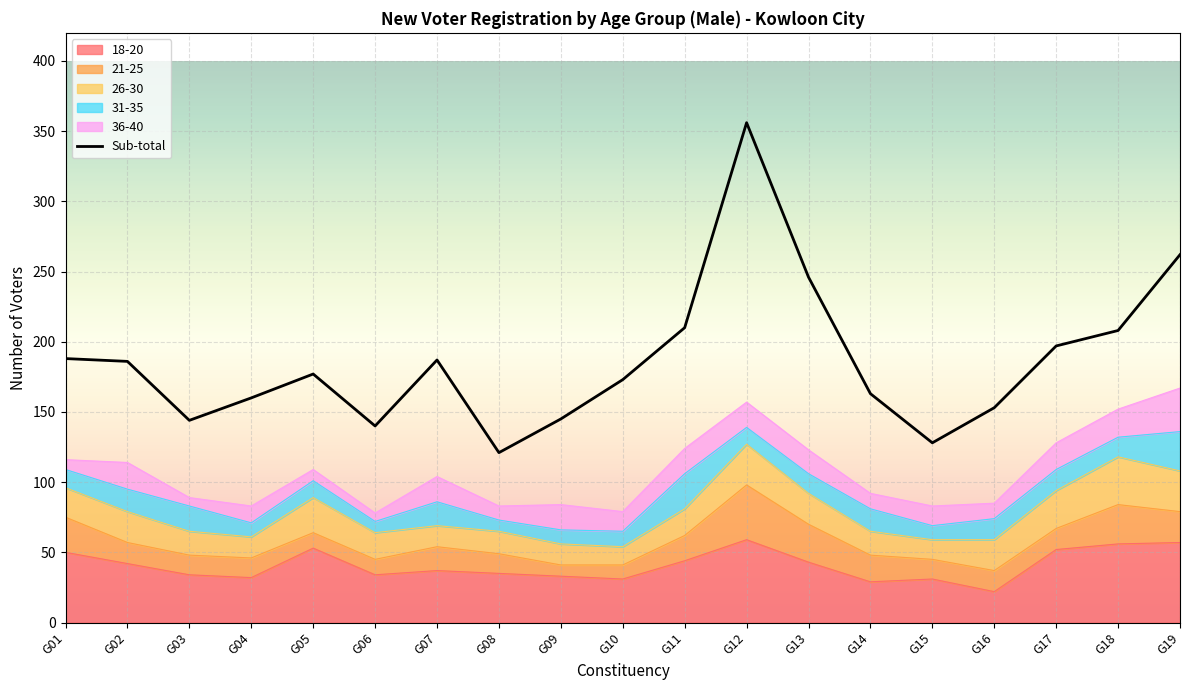

List the labels in order of value, smallest first.

G08, G15, G06, G03, G09, G16, G04, G14, G10, G05, G02, G07, G01, G17, G18, G11, G13, G19, G12